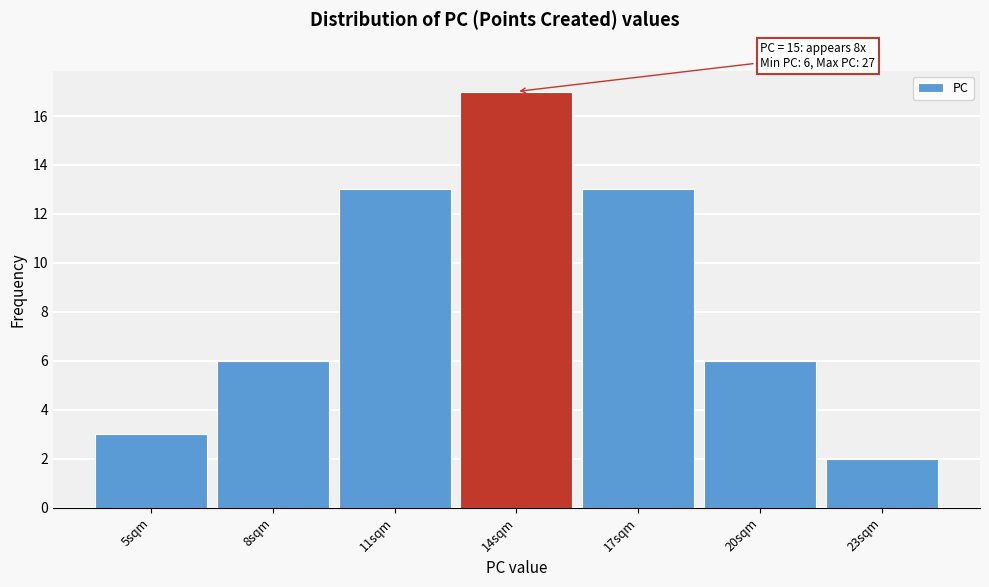

Reading left to right, extract all data points from this chart.

5sqm=3	8sqm=6	11sqm=13	14sqm=17	17sqm=13	20sqm=6	23sqm=2